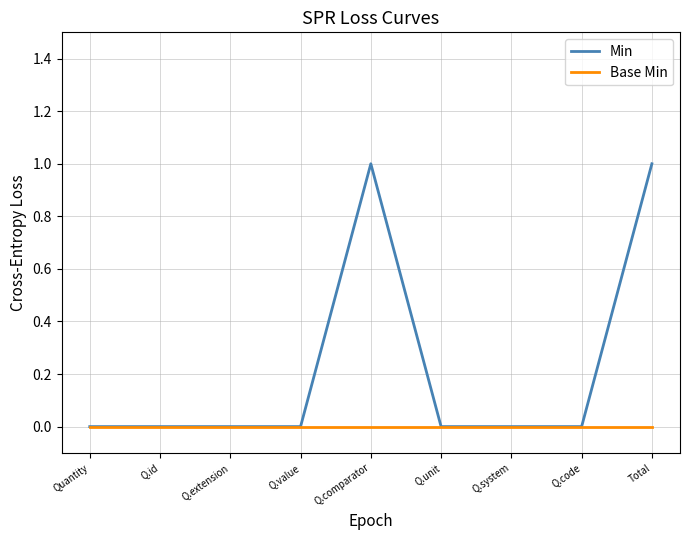

Reading left to right, extract all data points from this chart.

Min: 0	0	0	0	1	0	0	0	1
Base Min: 0	0	0	0	0	0	0	0	0